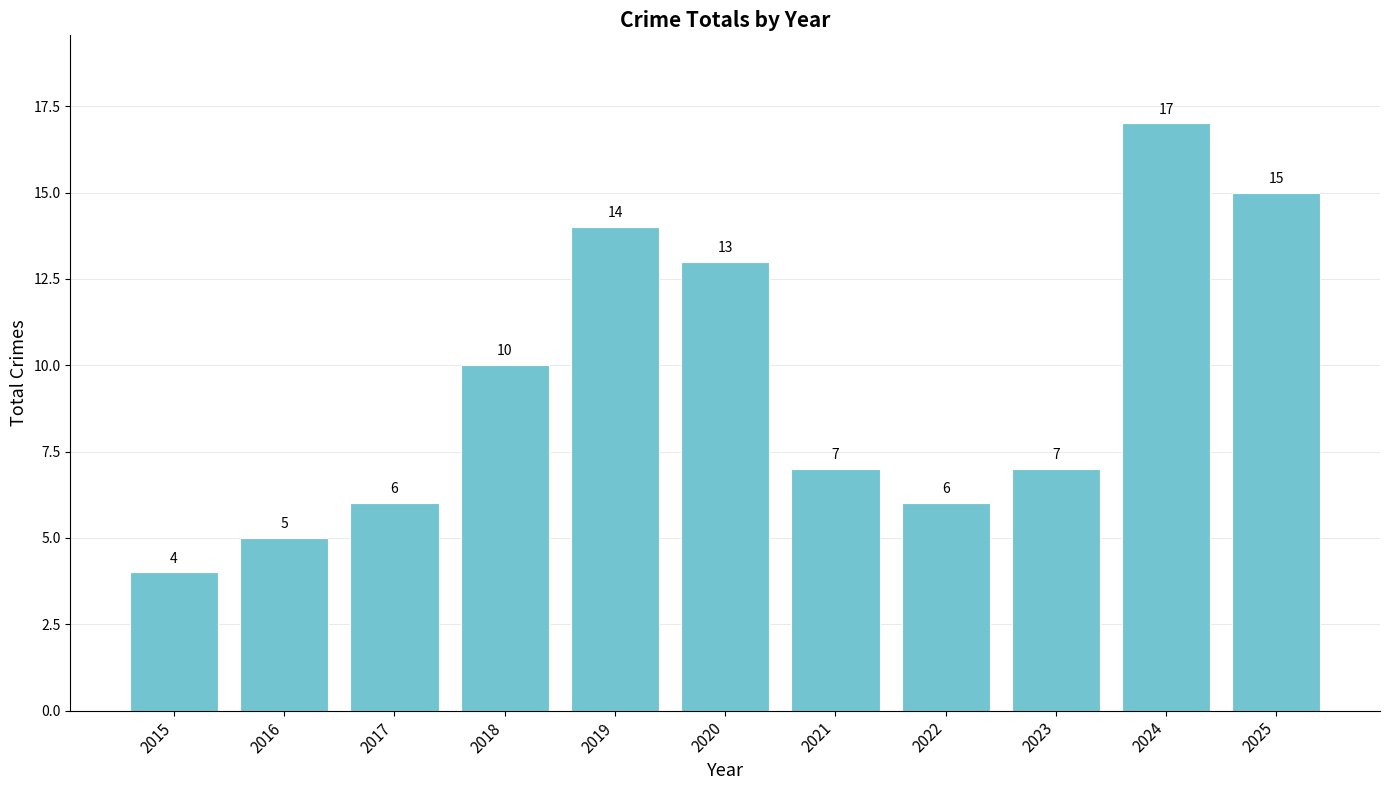

True or false: the data shows 19 at 2020.

False